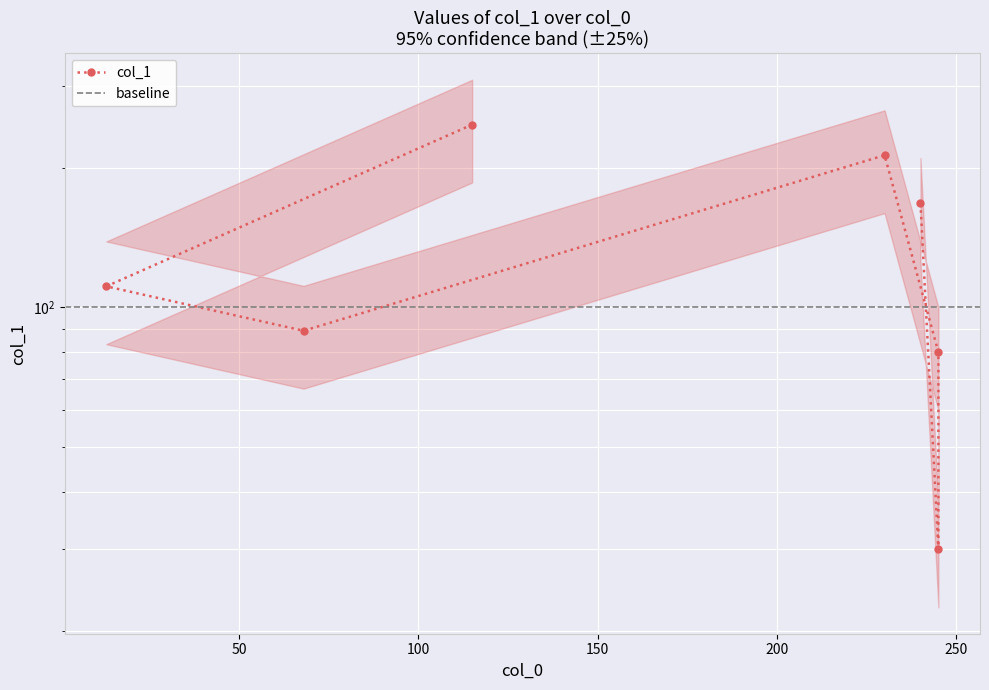

What is the change in value from 115 to 240?

-80